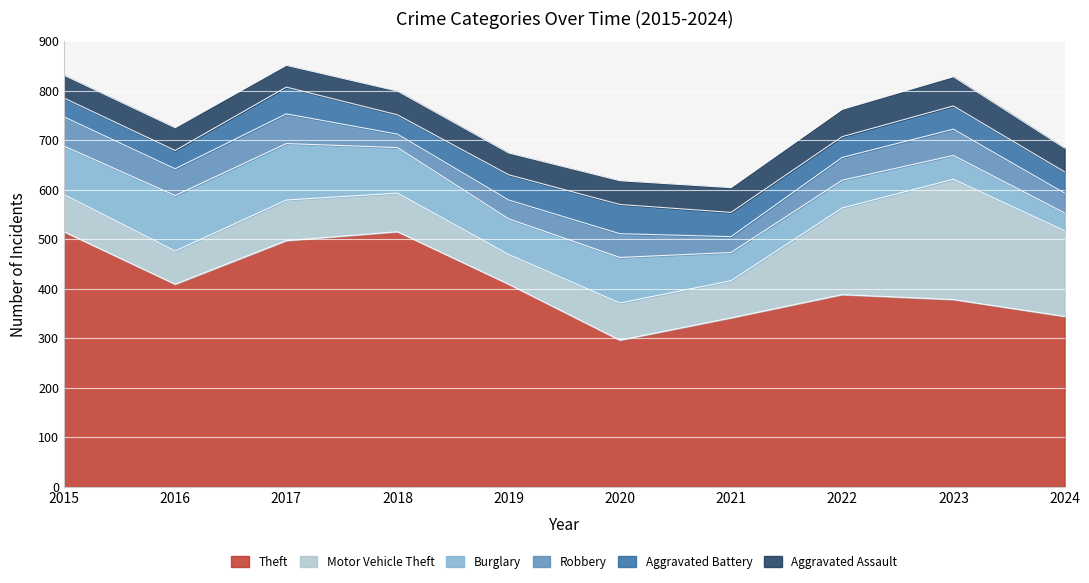

Between 2016 and 2019, which series saw the biggest shift?

Burglary